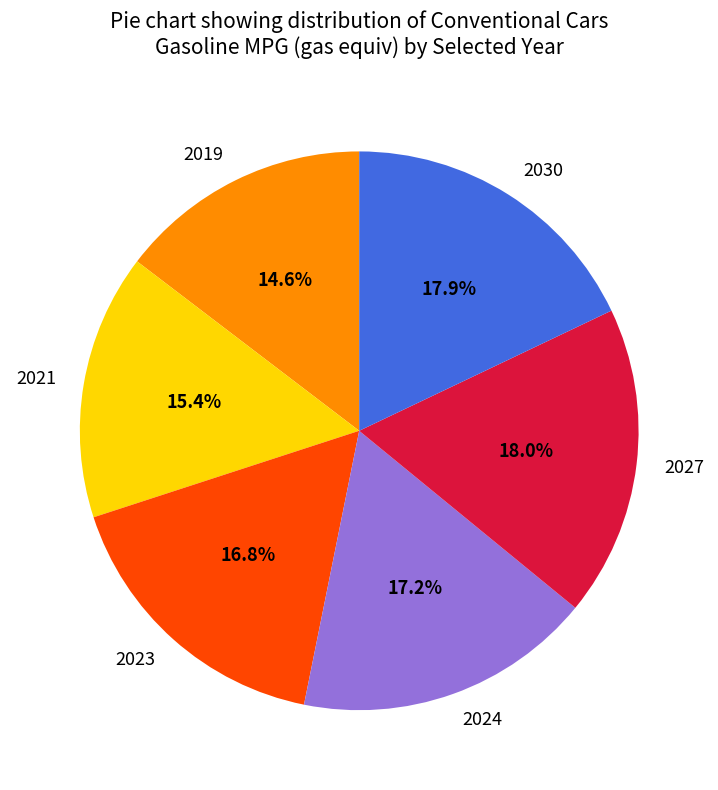

What is the ratio of the value at 2019 to the value at 2030?

0.8